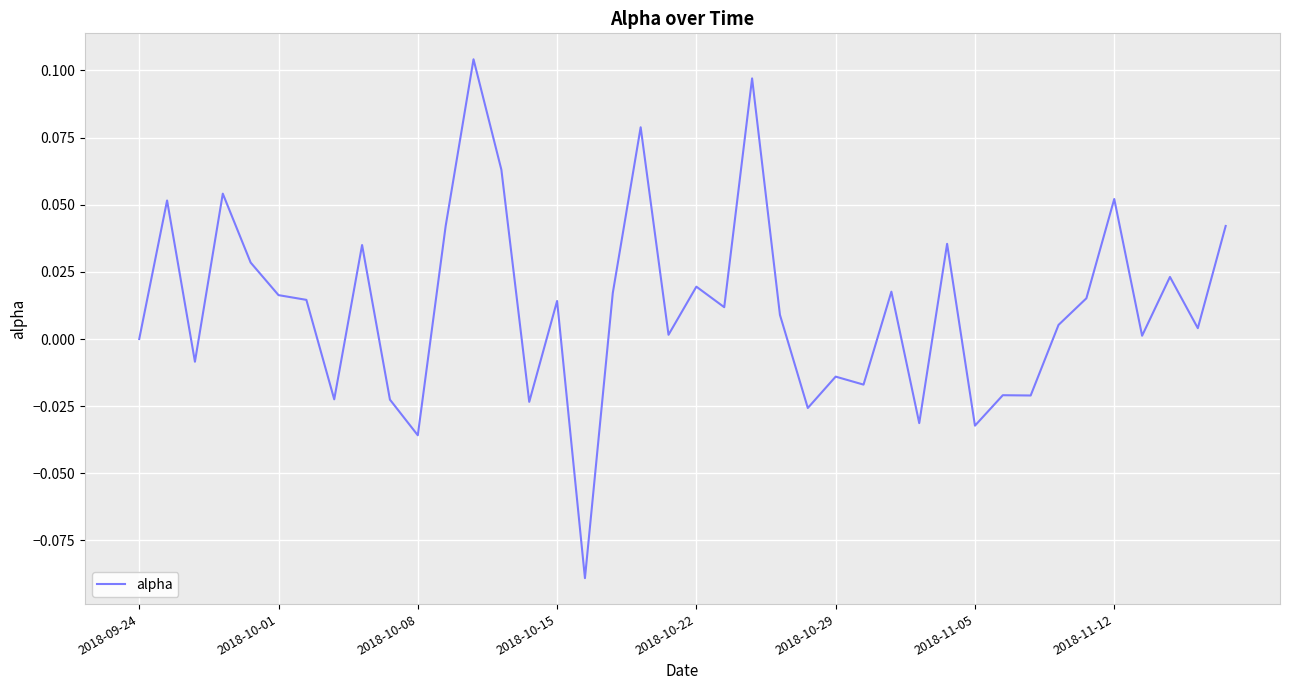

What is the label of the 1st point from the left?

2018-09-24